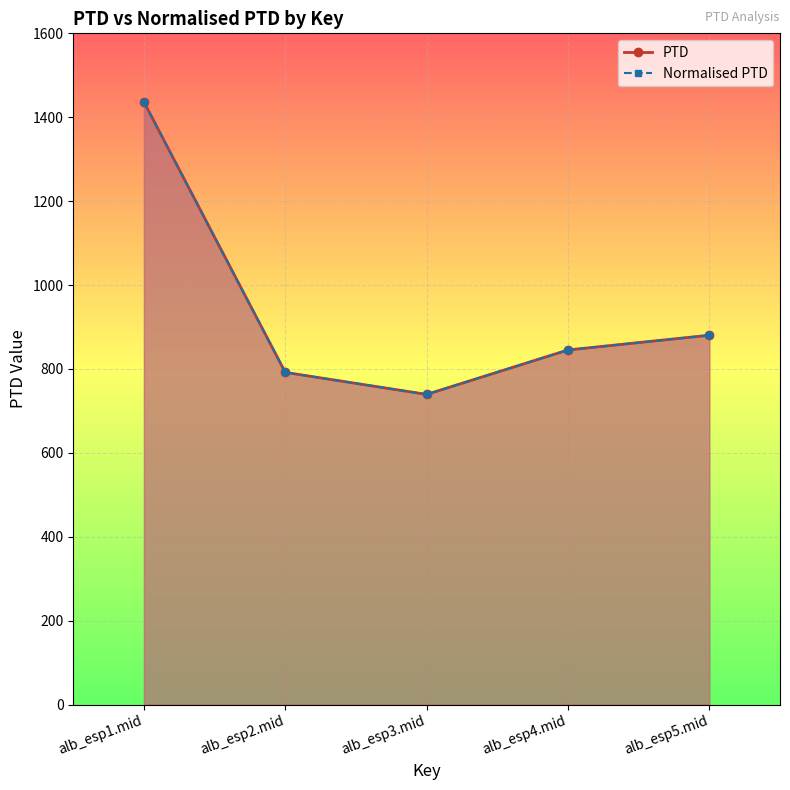

What is the maximum value shown in the chart?

1436.2